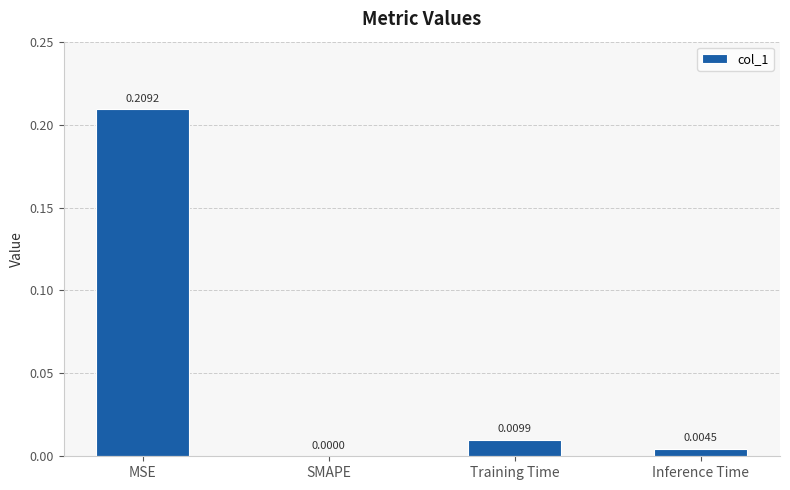

At which label is the value closest to 0?

SMAPE